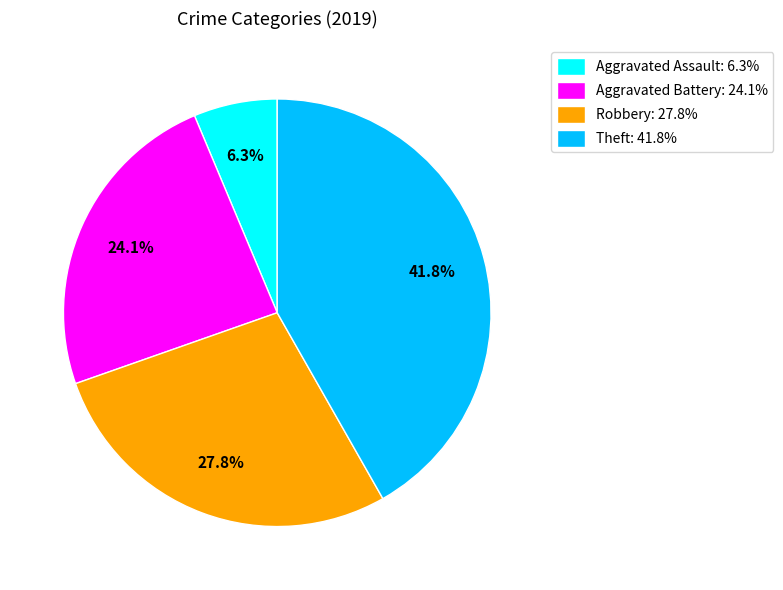

What is the largest slice in the pie chart?

Theft